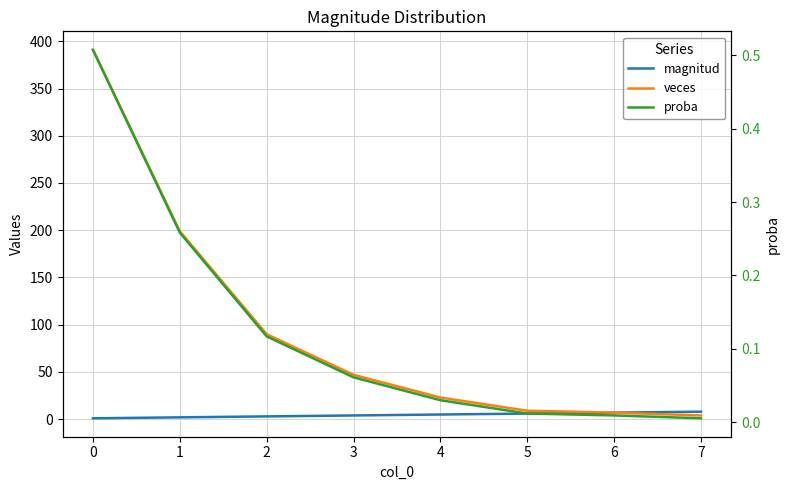

True or false: magnitud and veces intersect in this chart.

False